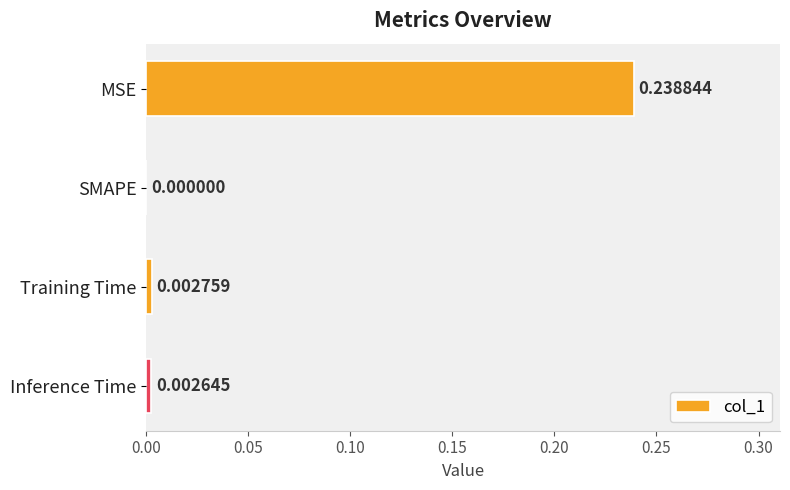

How many values are above zero?

3